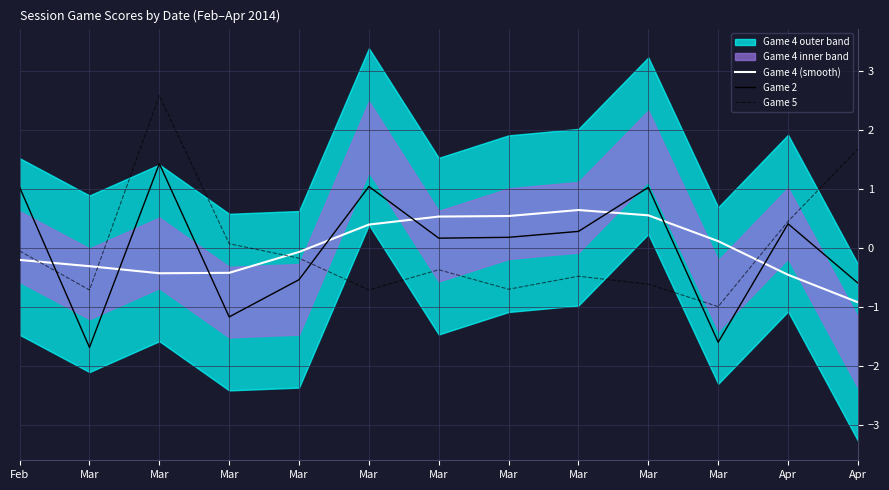

How many negative values does the Game 2 series have?

5